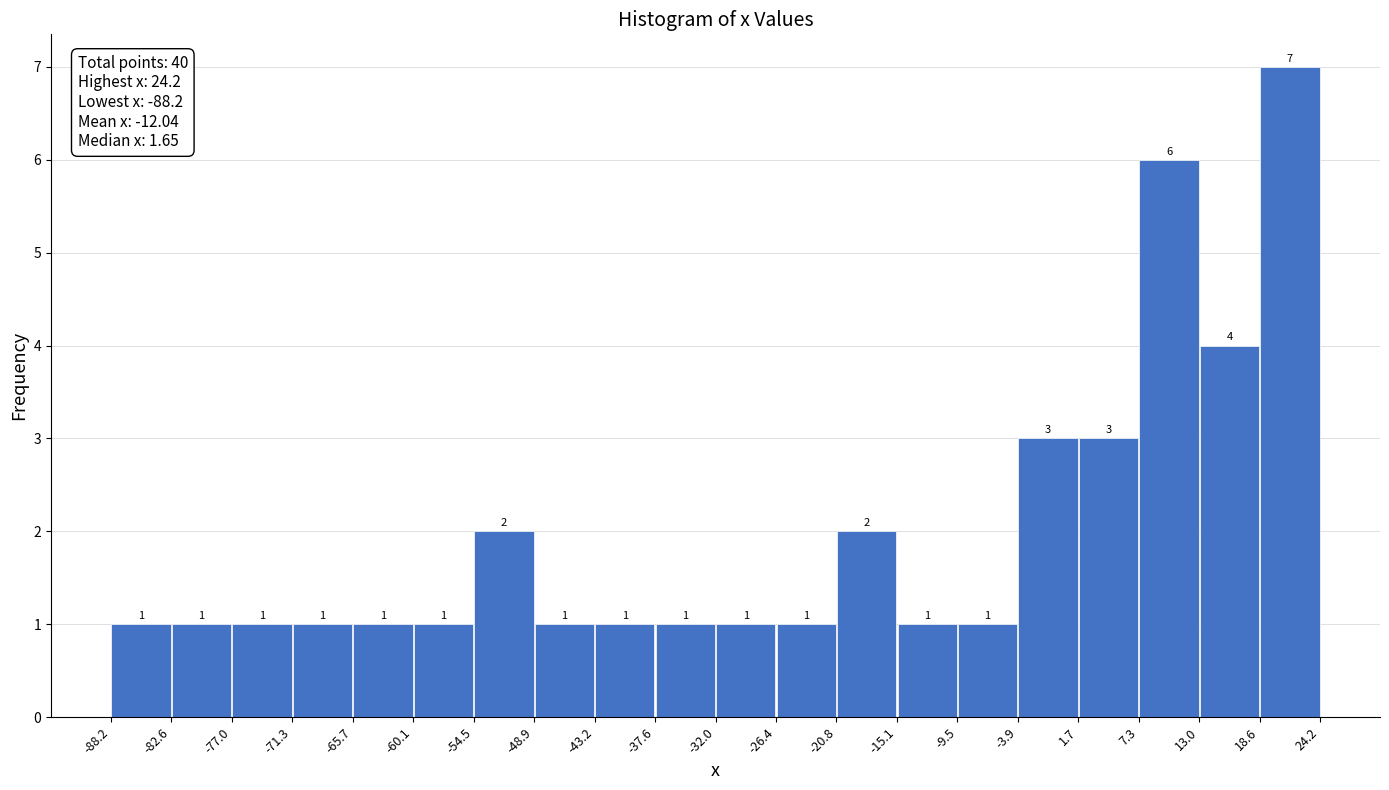

Over which range of the x-axis is the bar tallest?

18.6 to 24.2